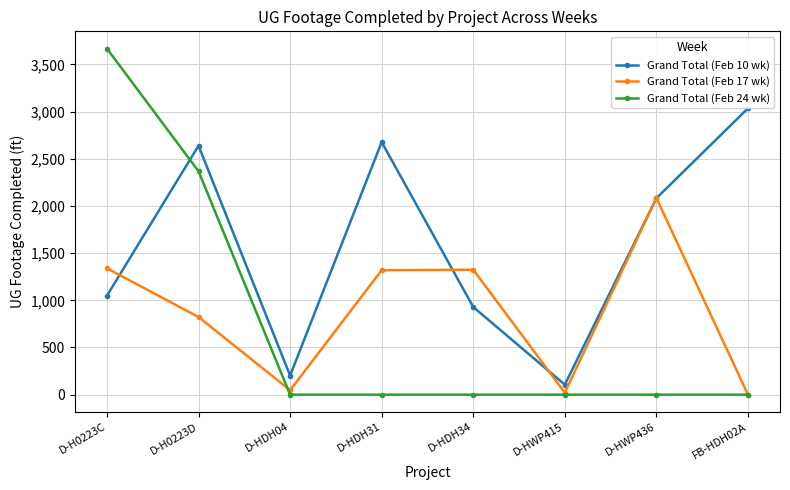

What is the total value across all series at D-HDH04?

249